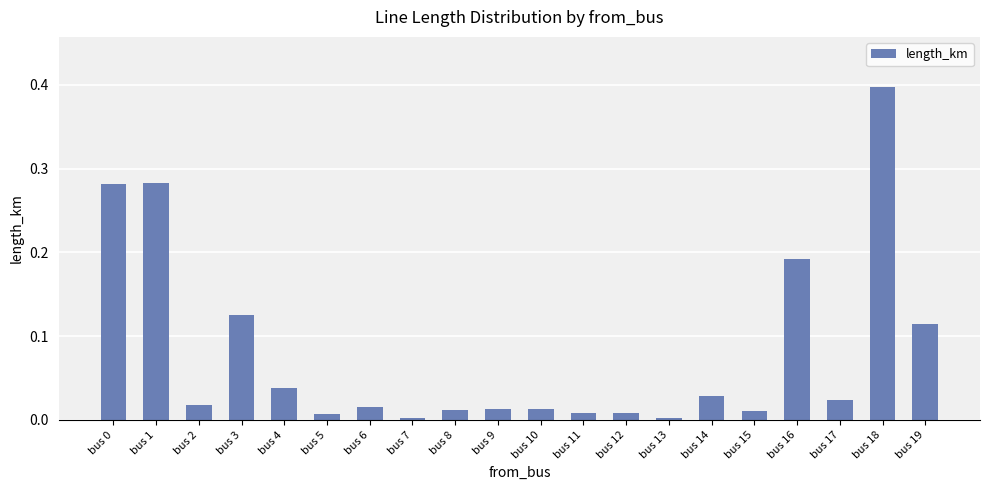

True or false: the data shows 0.0 at bus 10.

True